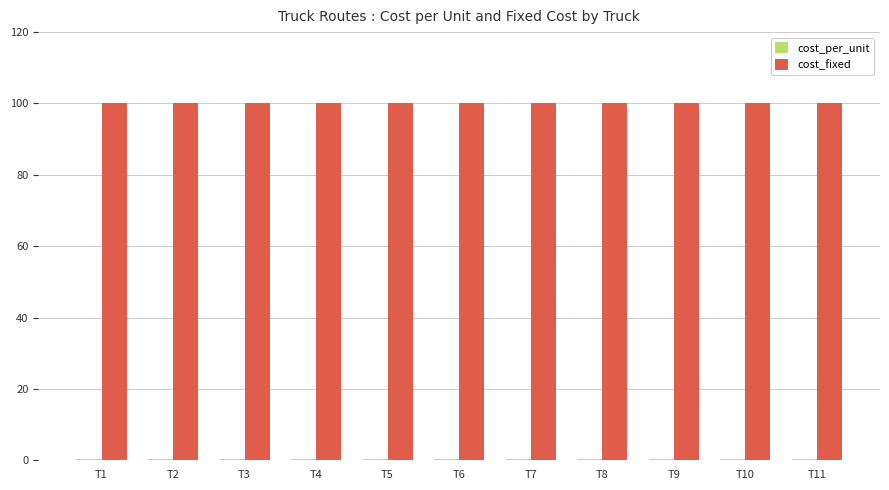

What is the sum of all cost_fixed values?

1100.0